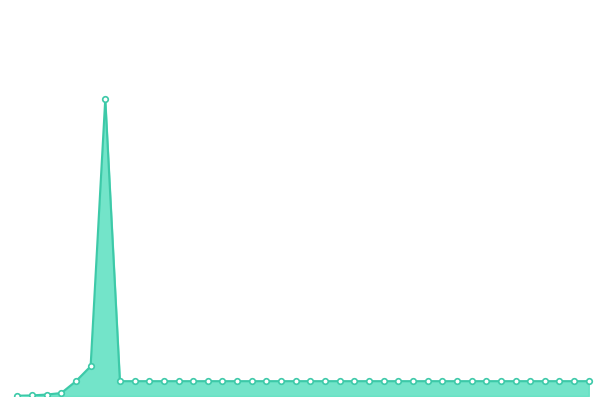

The value at 2 is 0.2. True or false?

False